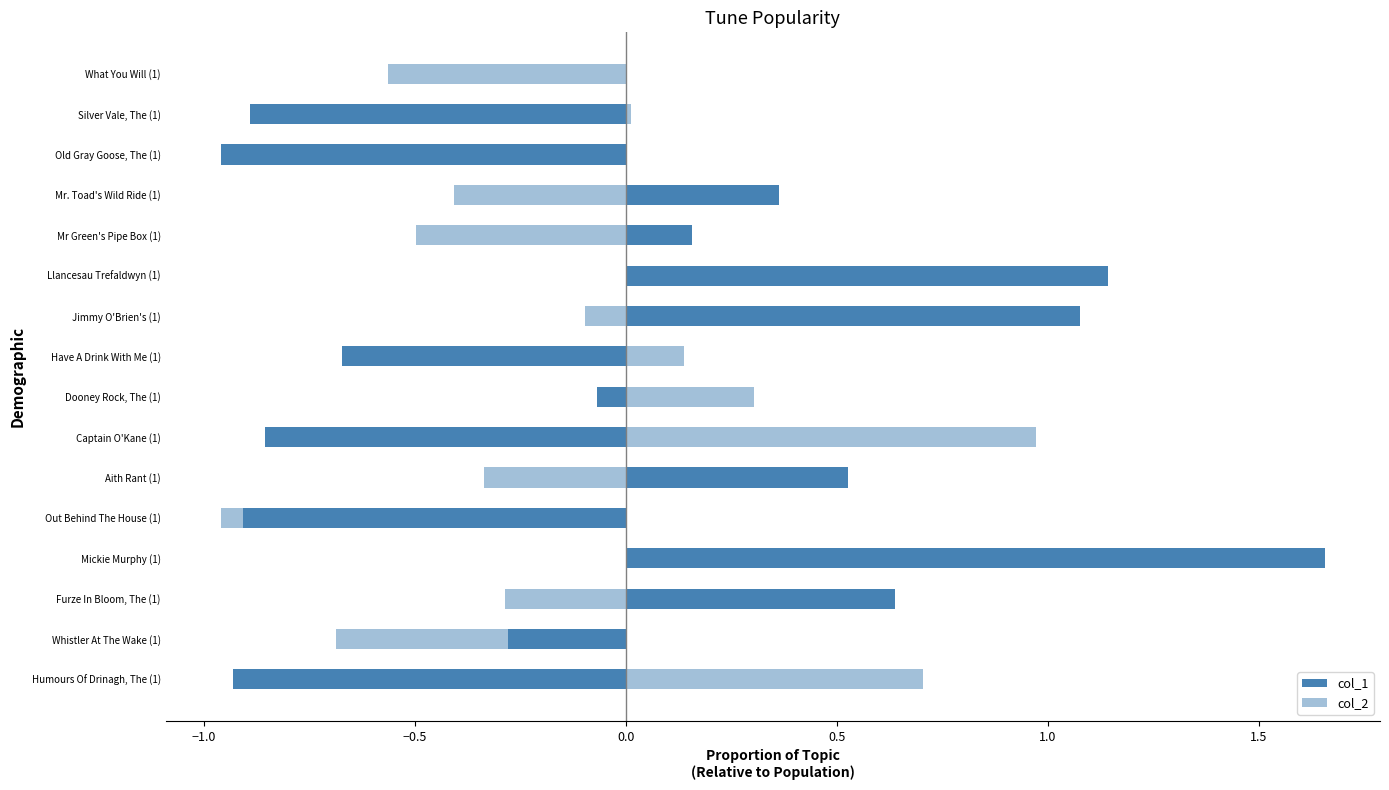

How many negative values does the col_2 series have?

9